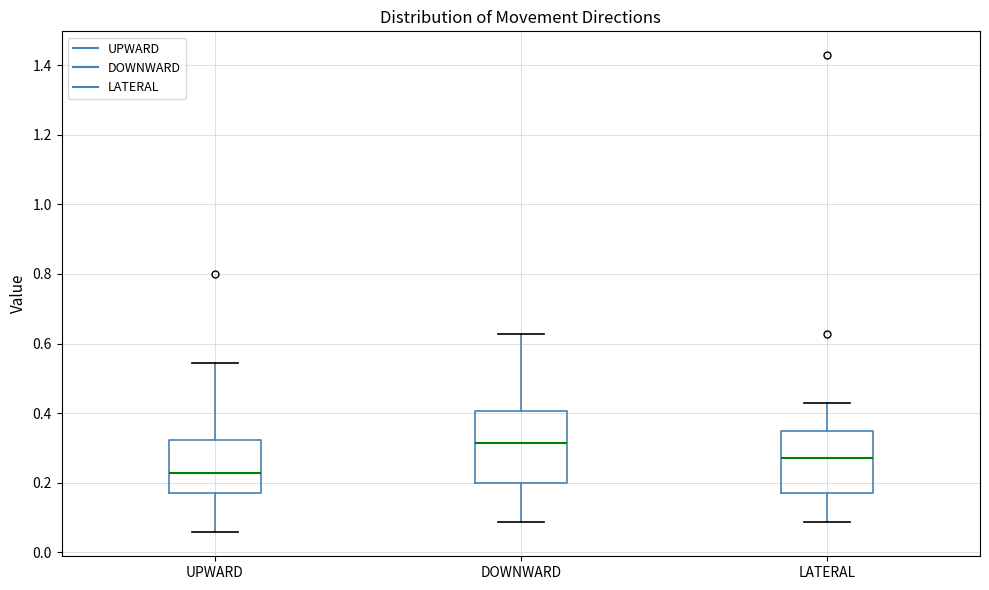

Which box's median line is the lowest?

UPWARD